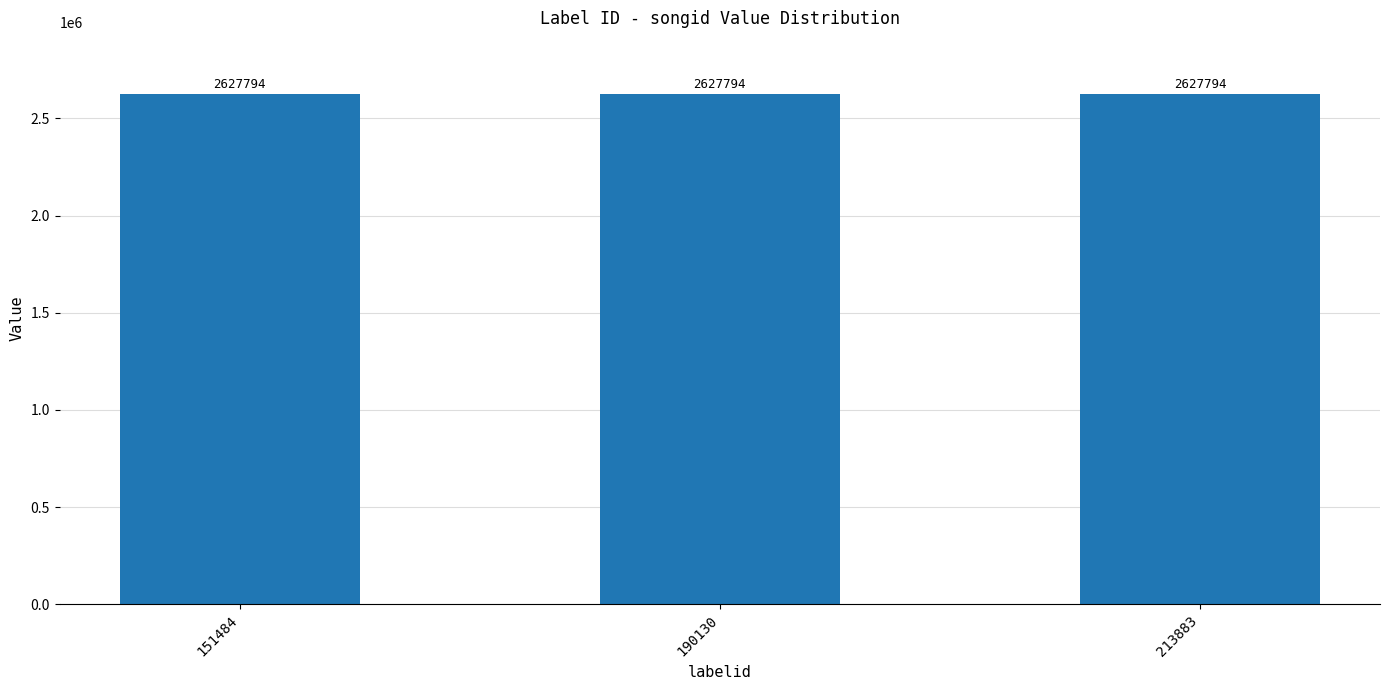

Which has a higher value, 151484 or 190130?

151484